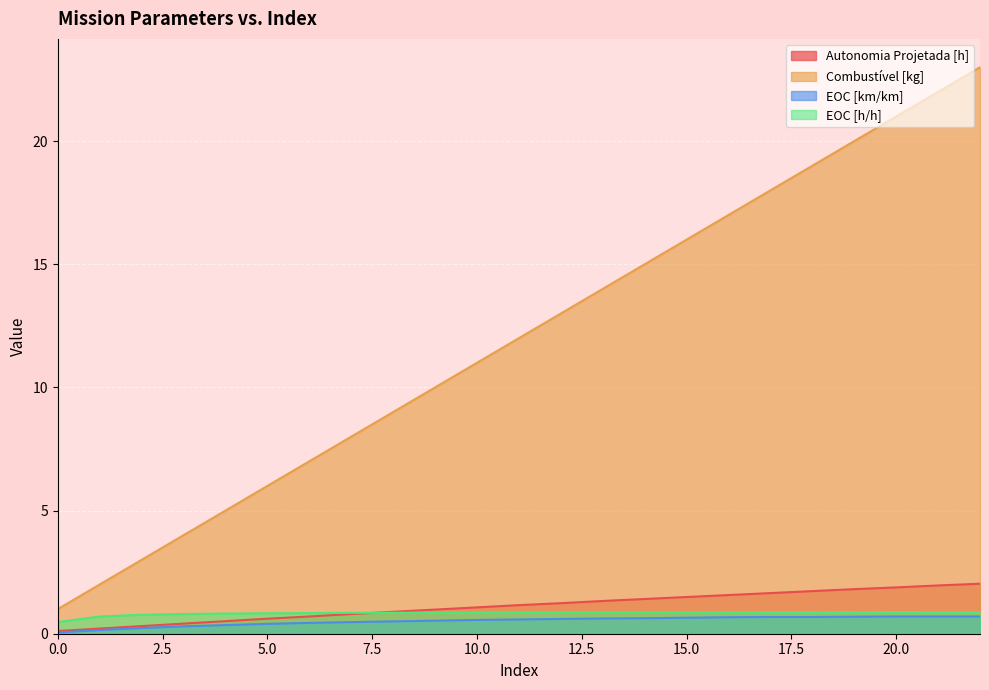

Is it true that Combustível [kg] equals 22.5 at 14?

False